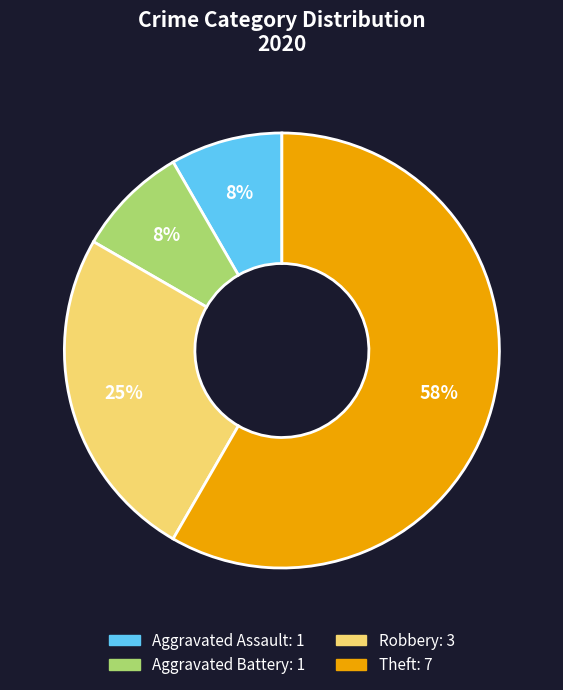

The Aggravated Battery slice represents 8% of the pie. True or false?

True